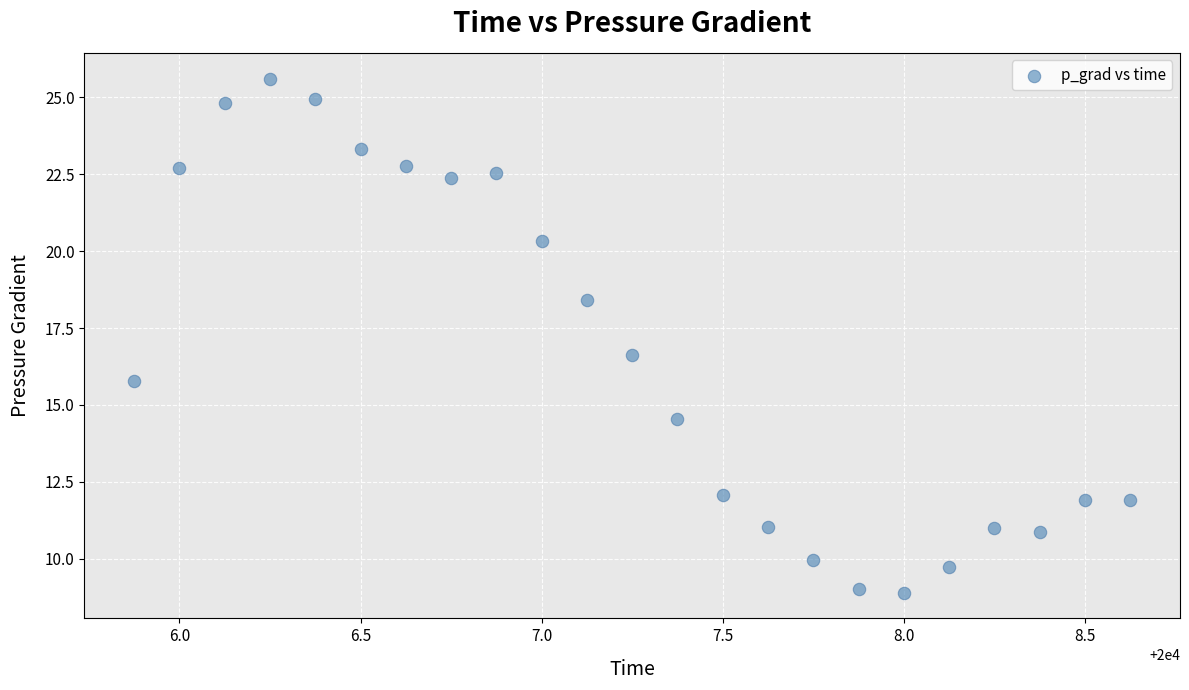

What is the range of Y values (max minus min)?

16.7